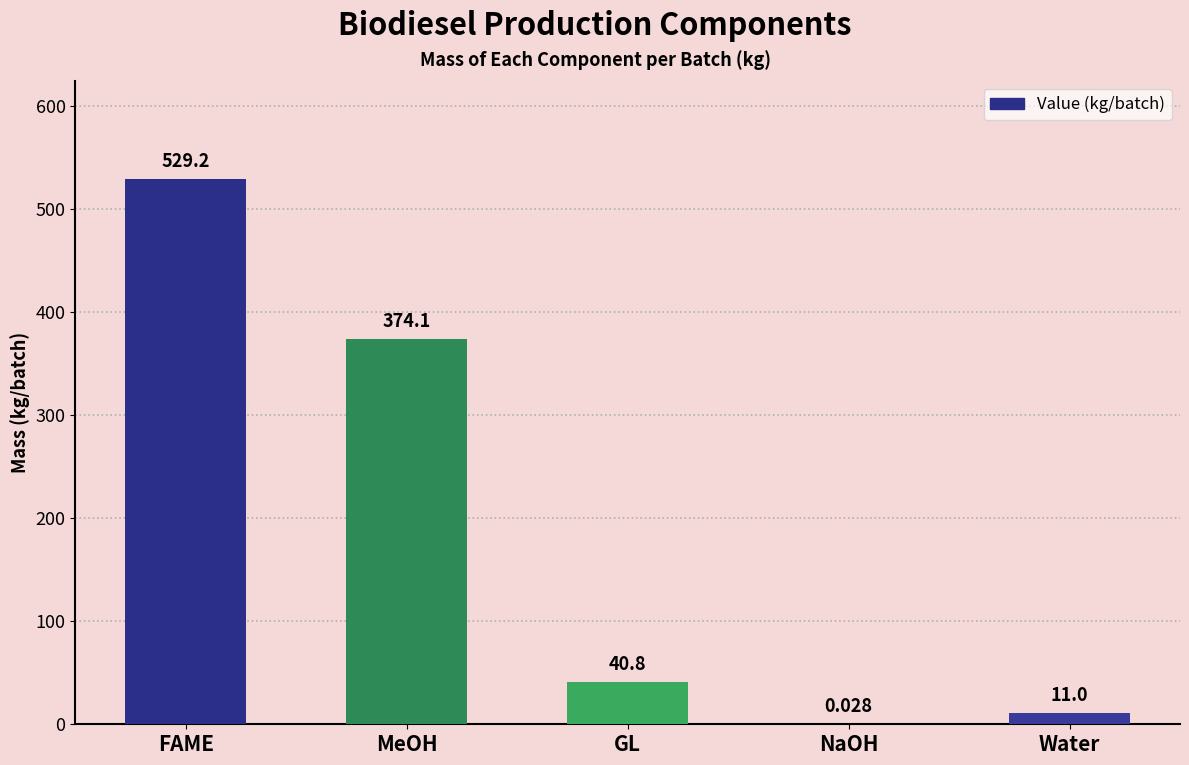

The chart shows a value of 128.4 at MeOH. True or false?

False